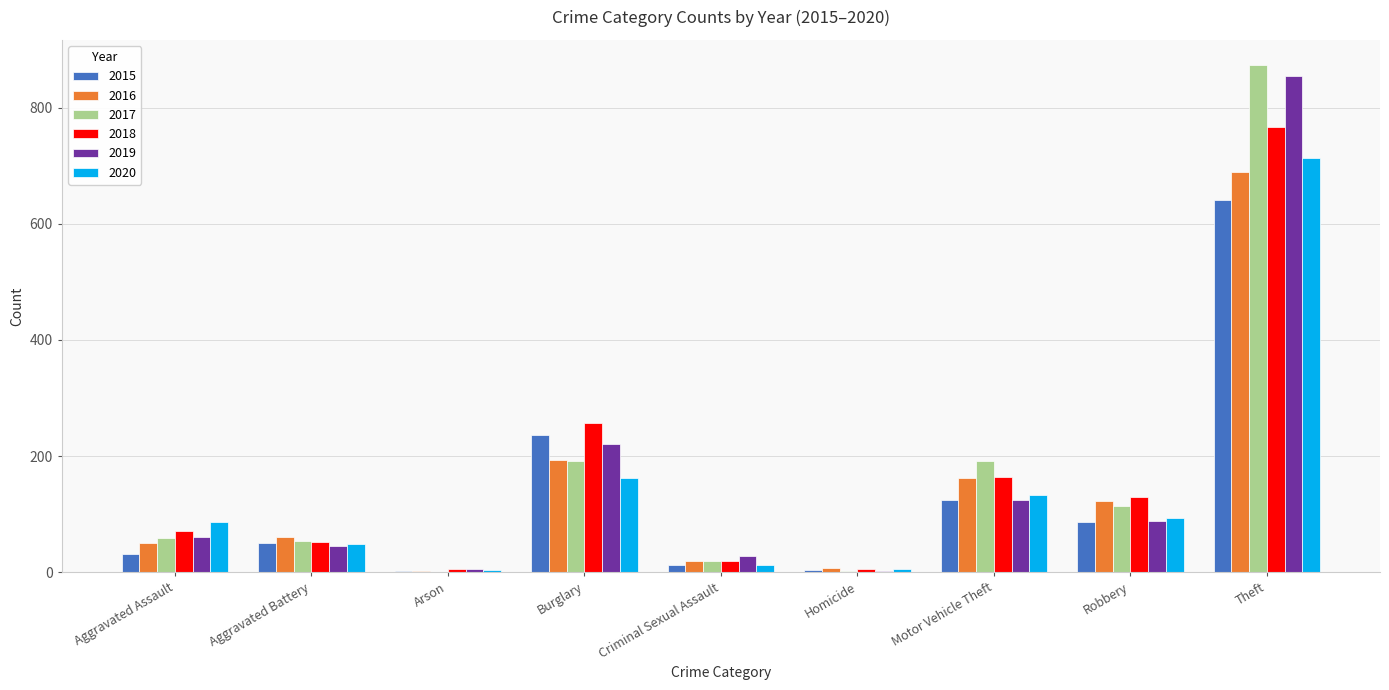

What is the sum of all 2017 values?

1506